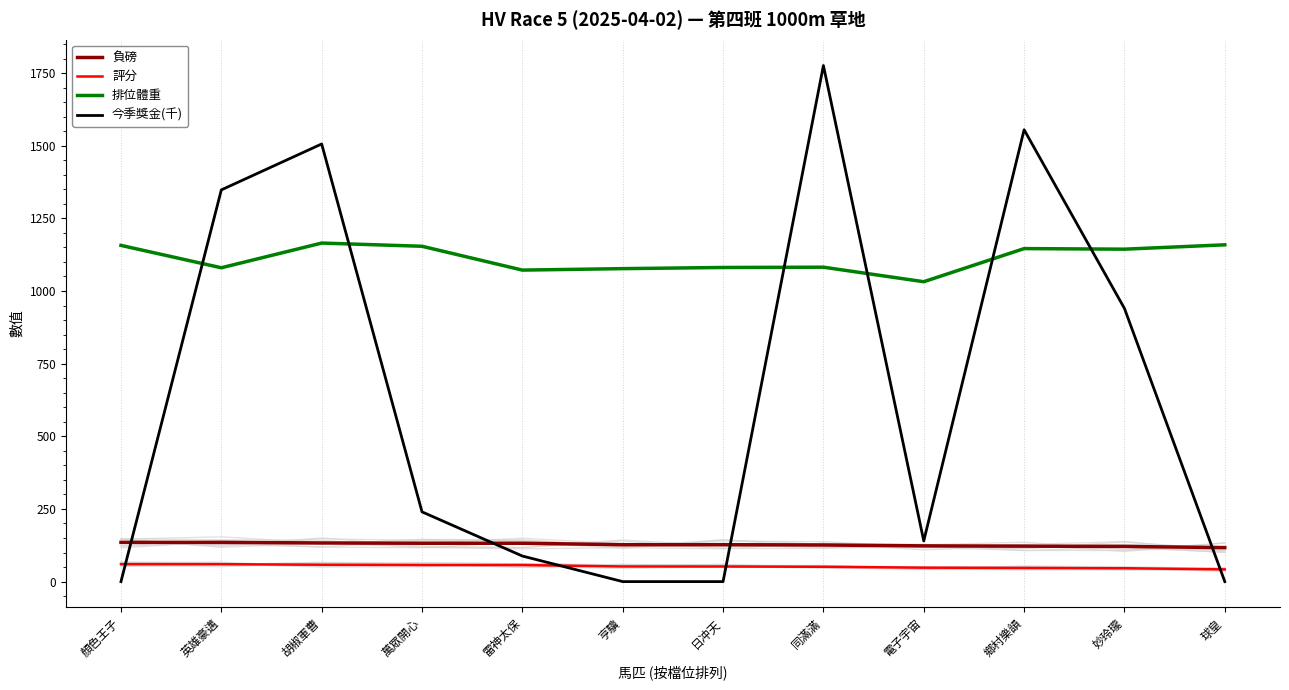

Reading left to right, extract all data points from this chart.

負磅: 135	135	133	132	132	127	127	126	123	122	121	117
評分: 60	60	58	57	57	52	52	51	48	47	46	42
排位體重: 1157	1080	1165	1154	1072	1077	1081	1082	1032	1146	1144	1159
今季獎金(千): 0	1348	1506	240	88	0	0	1776	140	1555	940	0